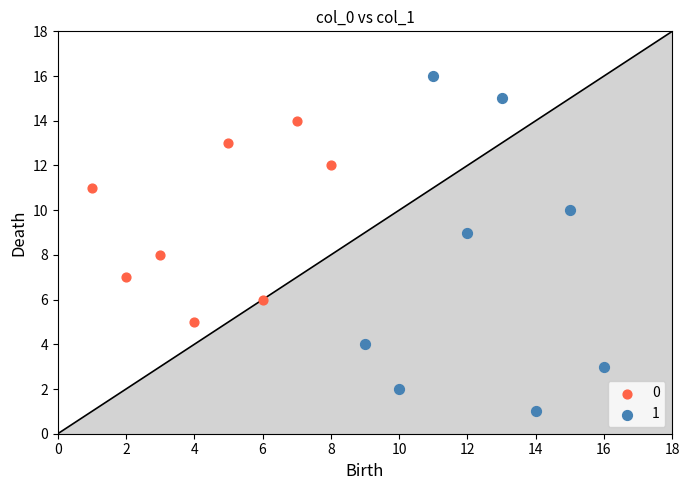

Which series reaches the minimum Y coordinate?

1